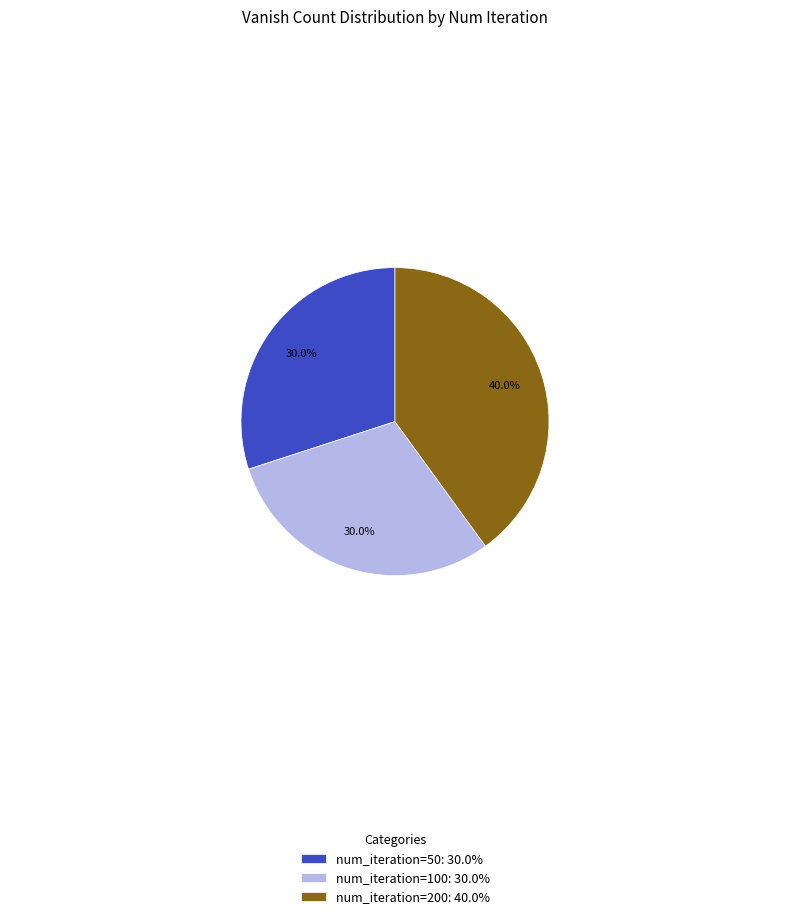

What is the largest slice in the pie chart?

num_iteration=200: 40.0%